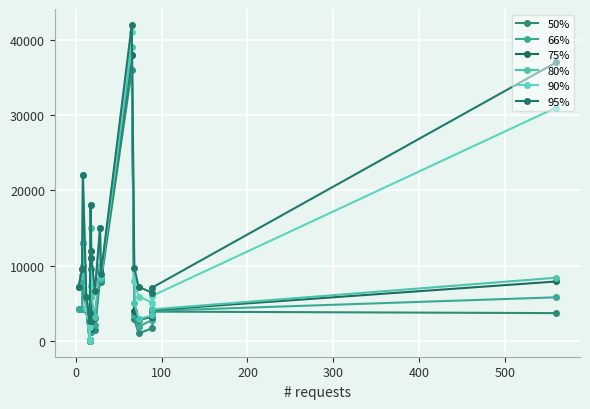

True or false: 66% has more than 0 interior local peaks.

True